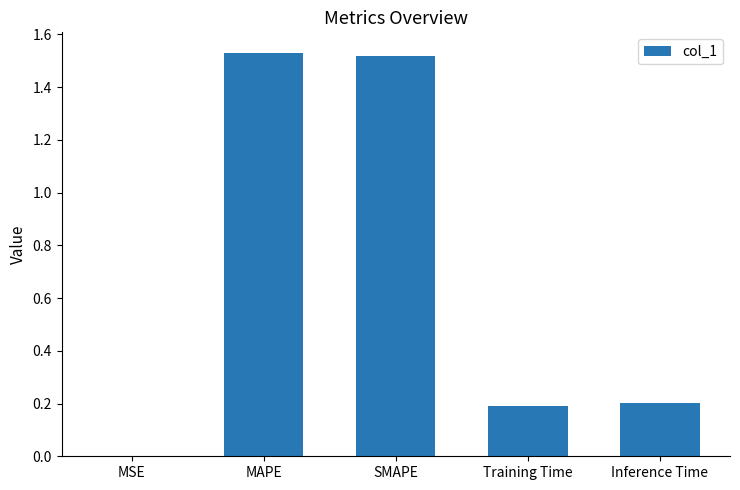

What is the average value?

0.7